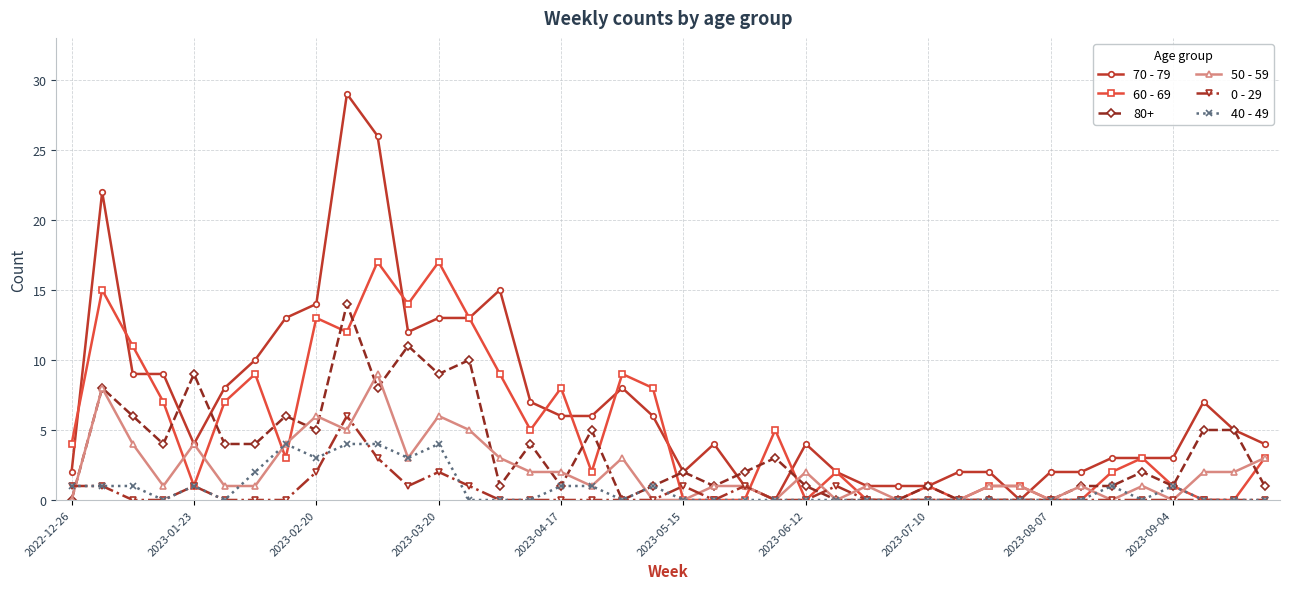

Which series has the largest range (max minus min)?

70 - 79